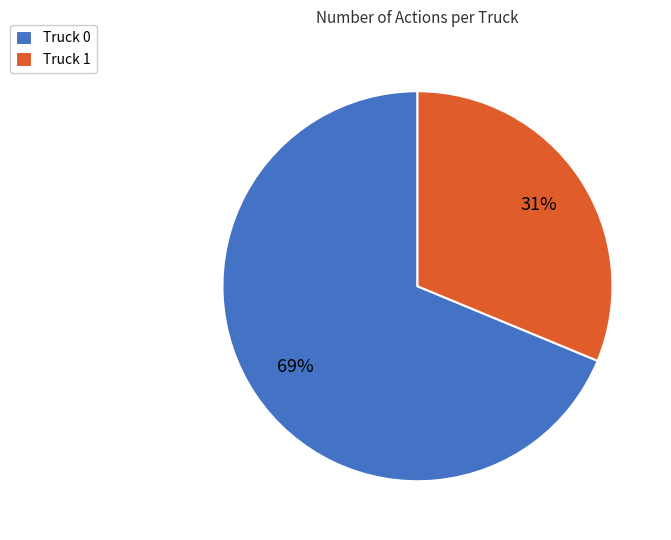

Which slice is the largest?

Truck 0